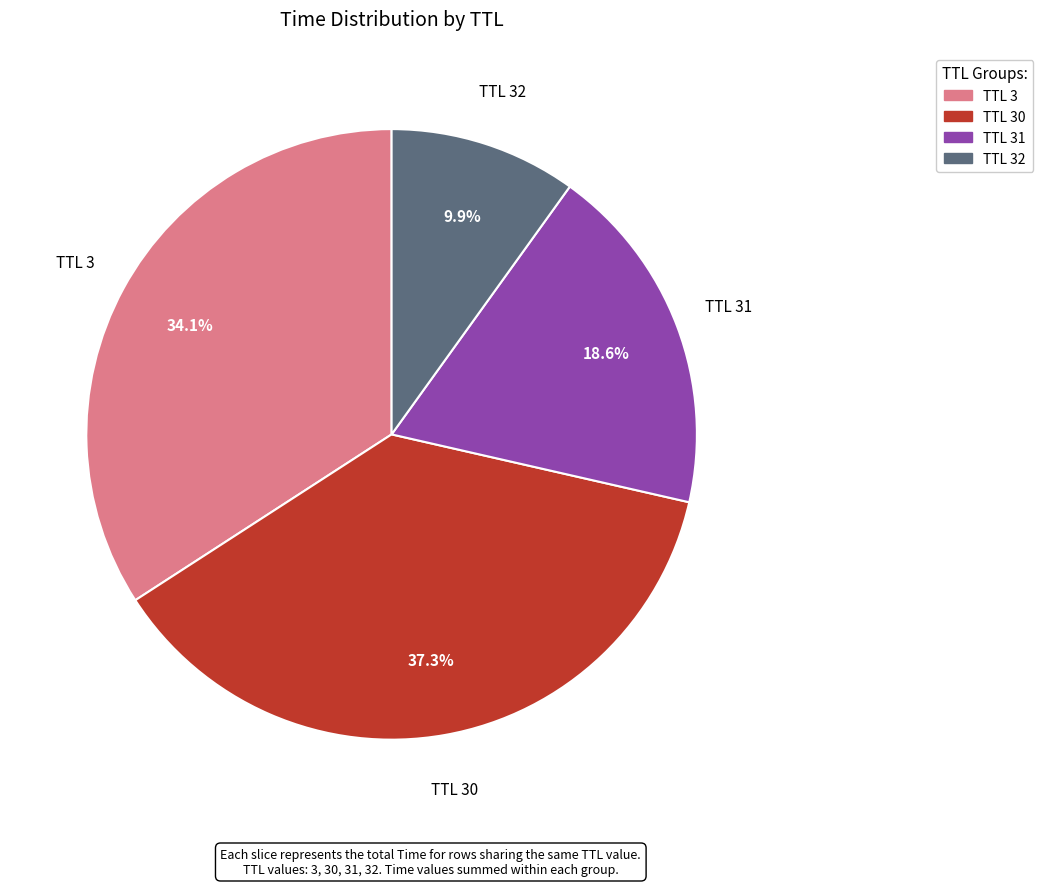

Is there a majority slice in this chart?

No